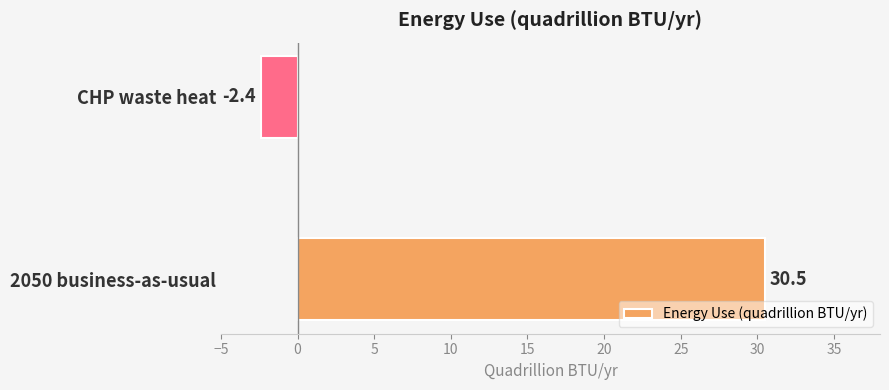

What is the greatest value displayed?

30.5